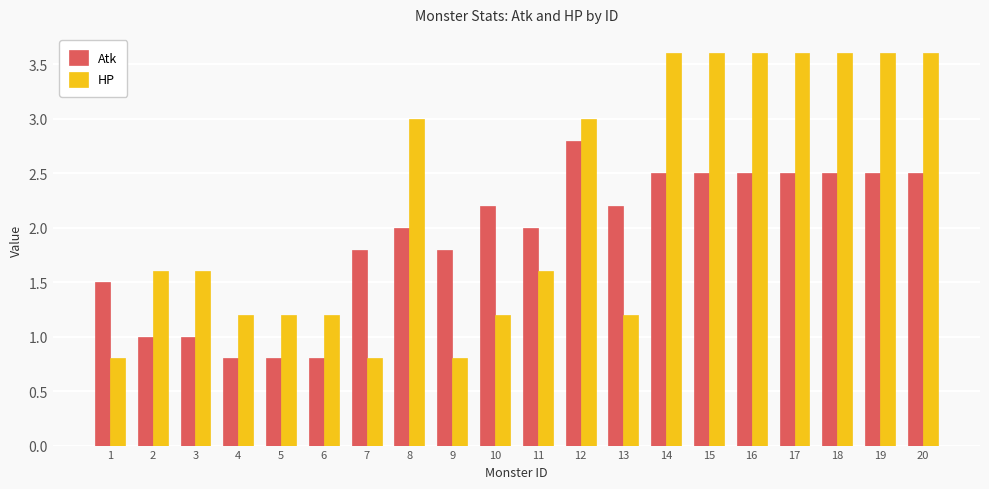

What is the total value across all series at 12?

5.8